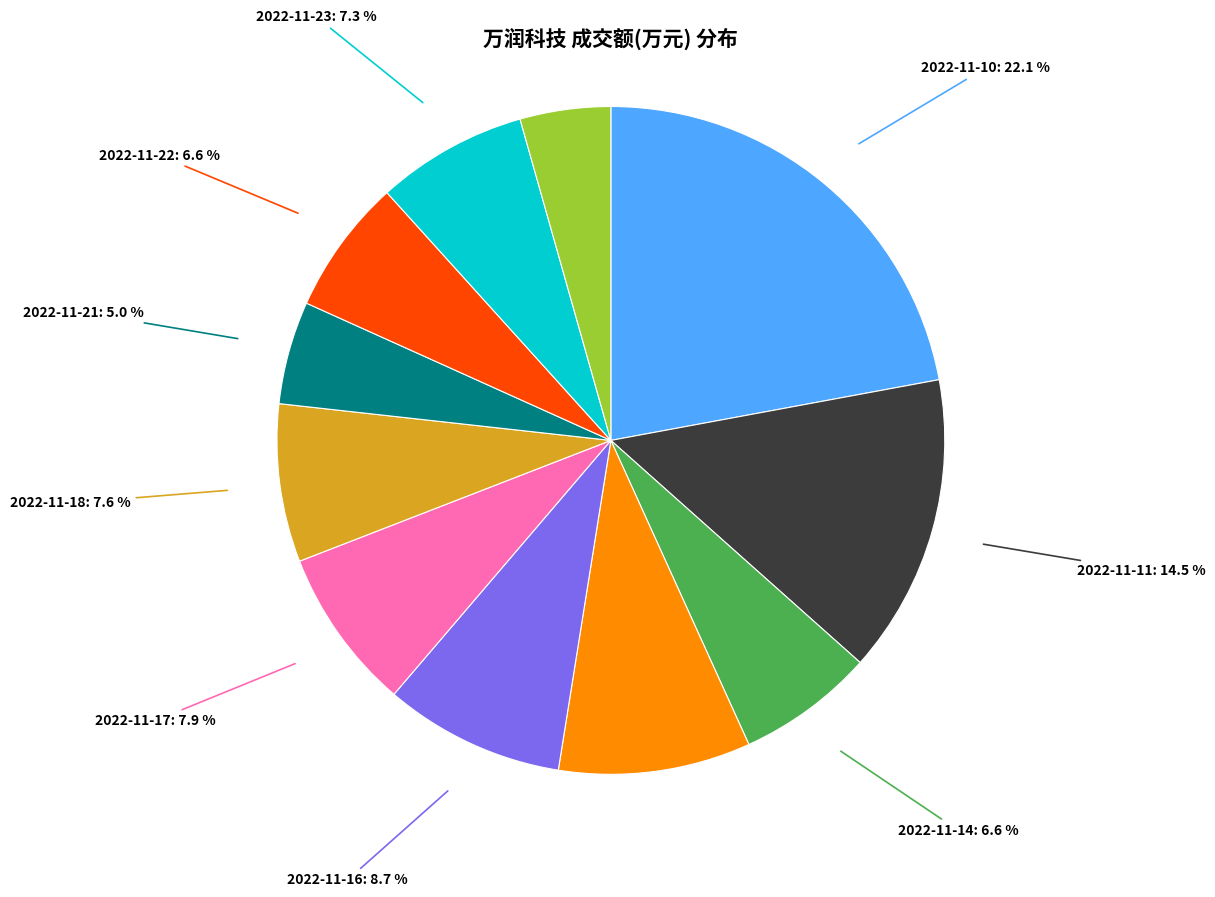

Combined, do 2022-11-17 and 2022-11-22 account for over 50%?

No